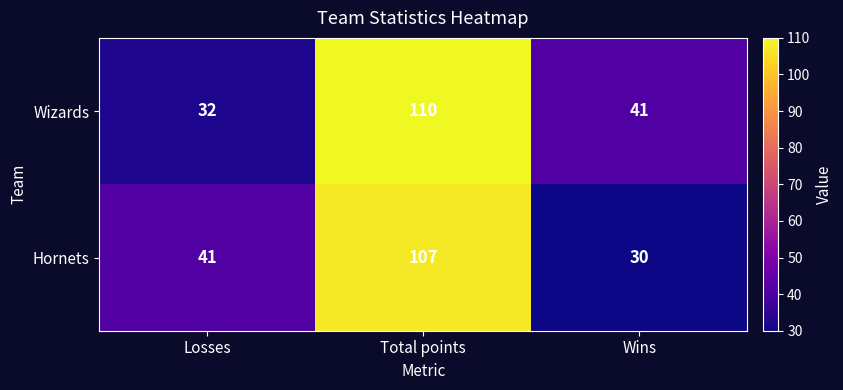

What value does the Hornets series have at Total points, to the nearest 5?

105